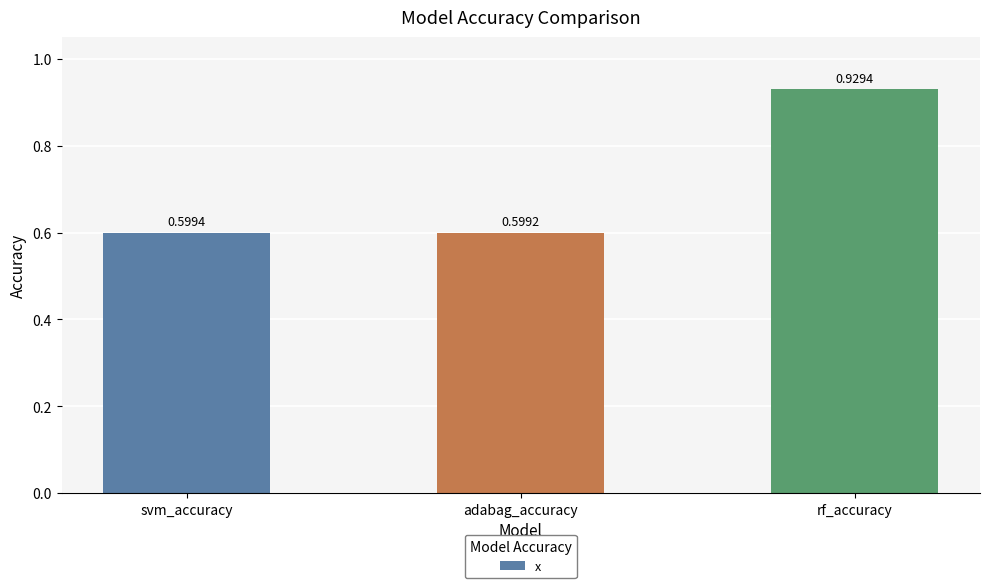

What is the label of the 3rd bar from the right?

svm_accuracy